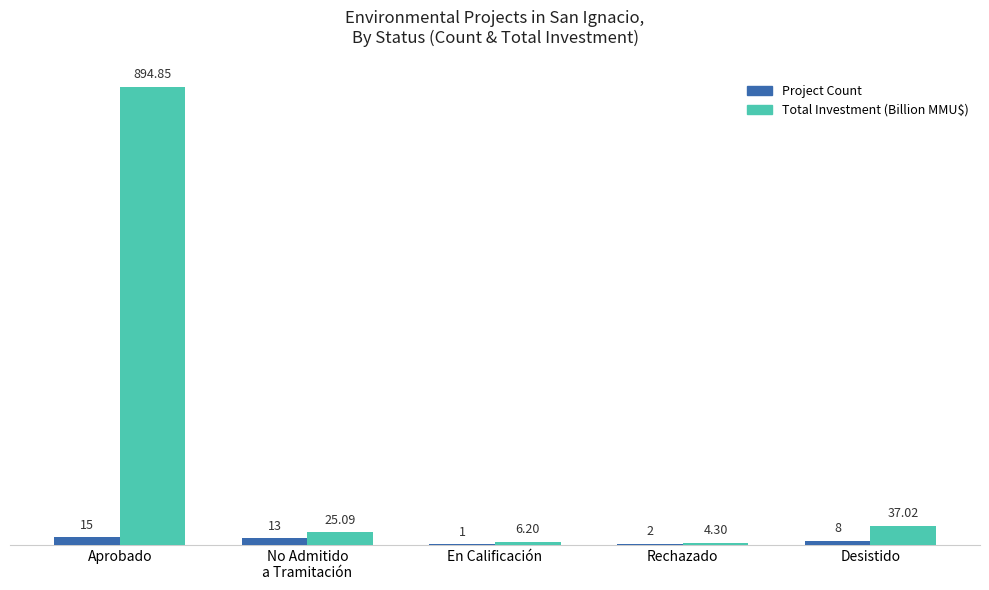

At which category does the chart reach its peak across all series?

Aprobado